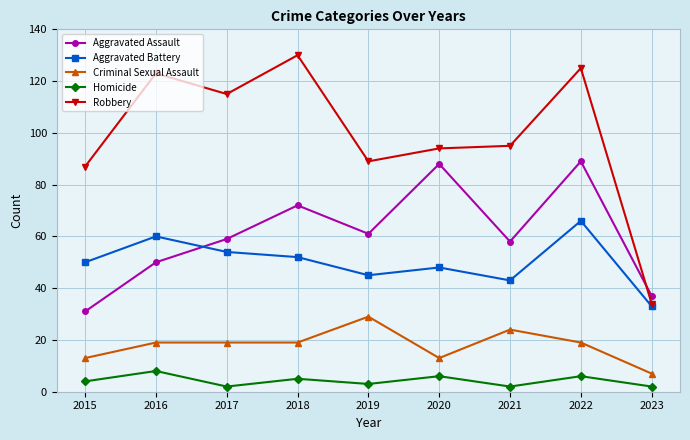

What is the average value of the Aggravated Assault series?

61